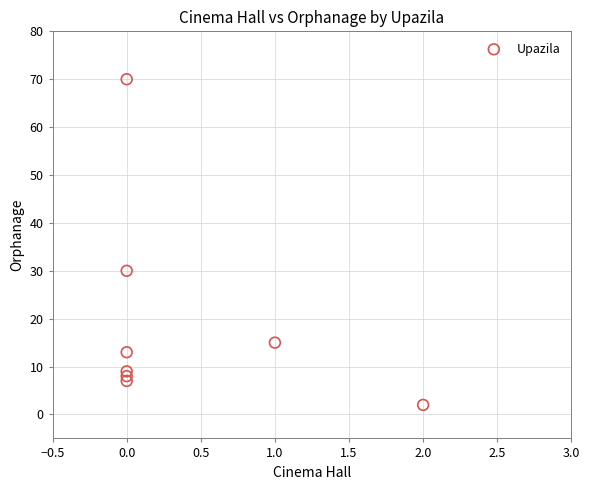

What Y value in the scatter plot is closest to 36?

30